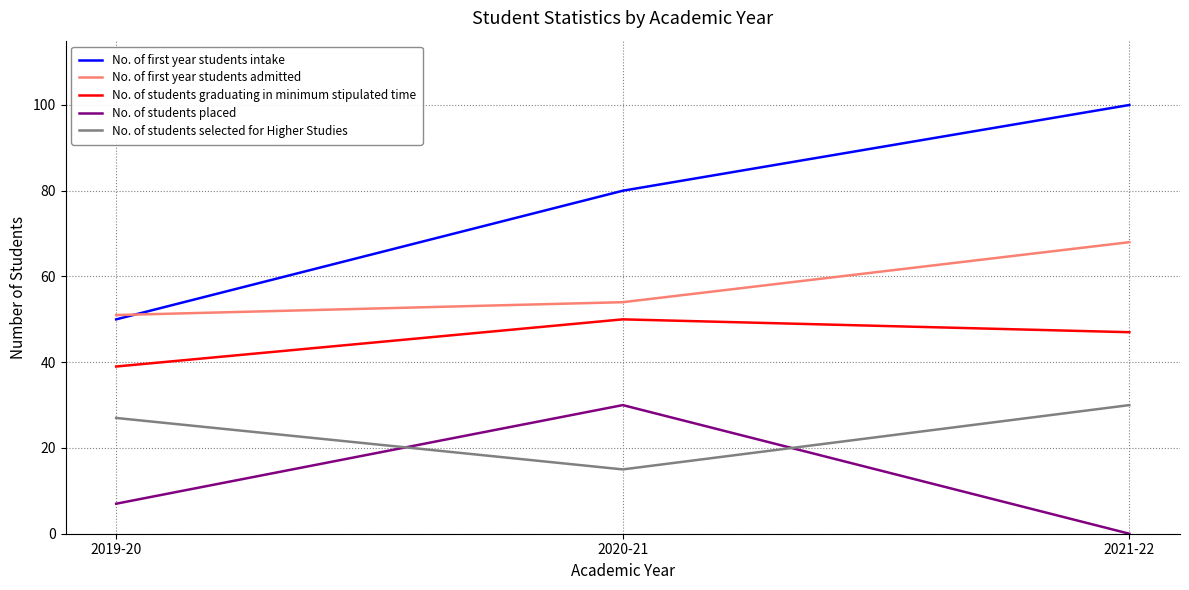

Rank the categories by No. of students graduating in minimum stipulated time value from highest to lowest.

2020-21, 2021-22, 2019-20